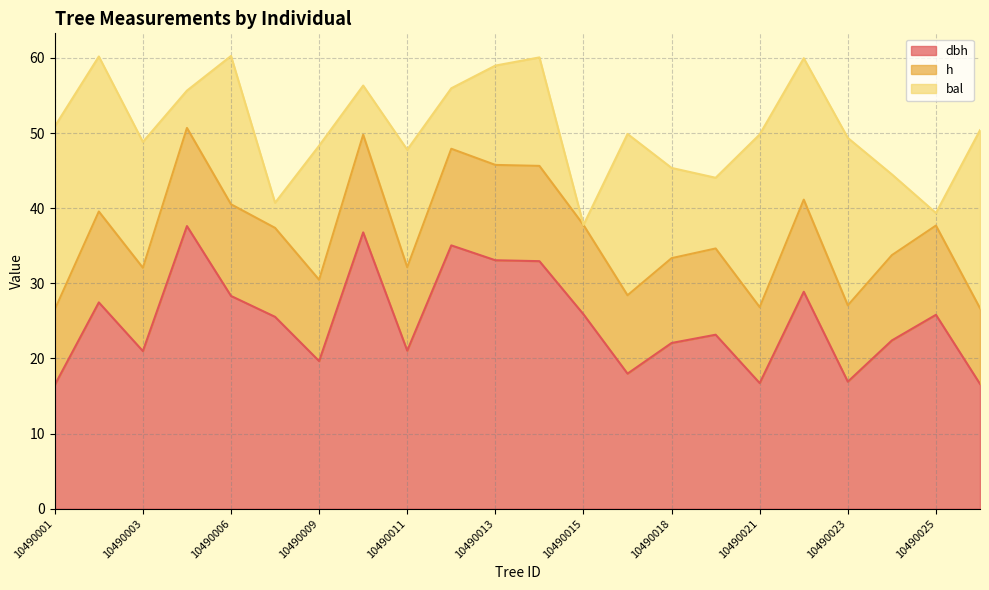

What is the total value across all series at 10490021?

49.8